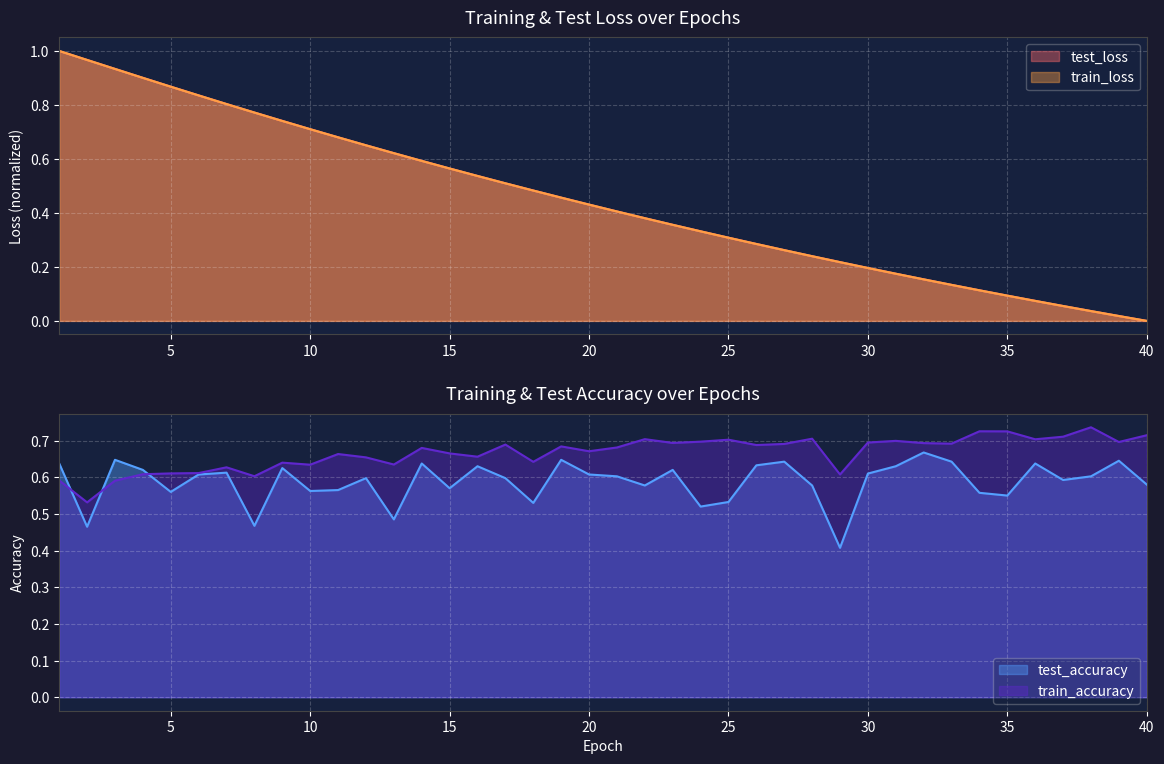

What is the sum of the test_loss values at 31 and 33?

0.3